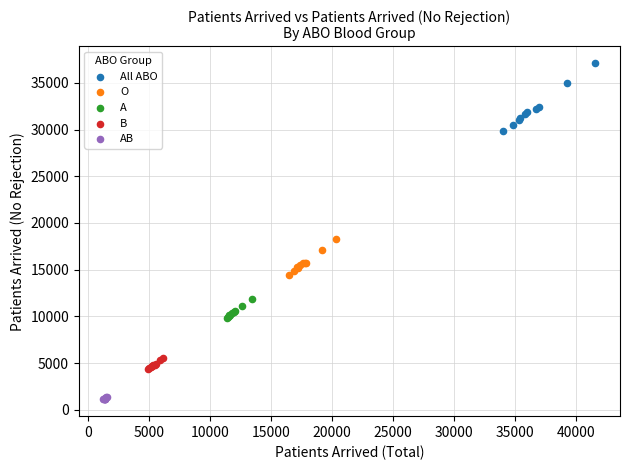

Which series contains the lowest Y value?

AB